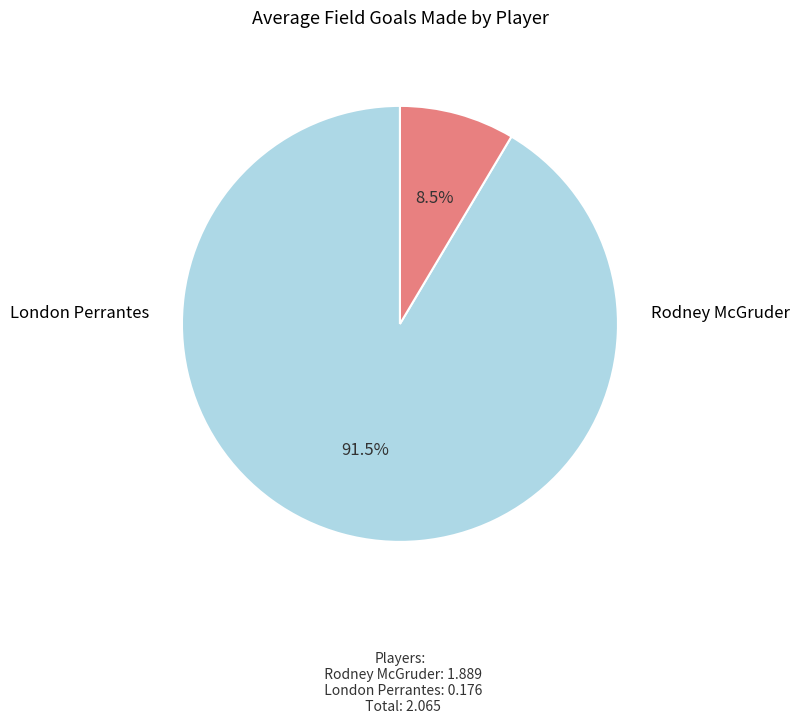

Does any single category account for the majority?

Yes